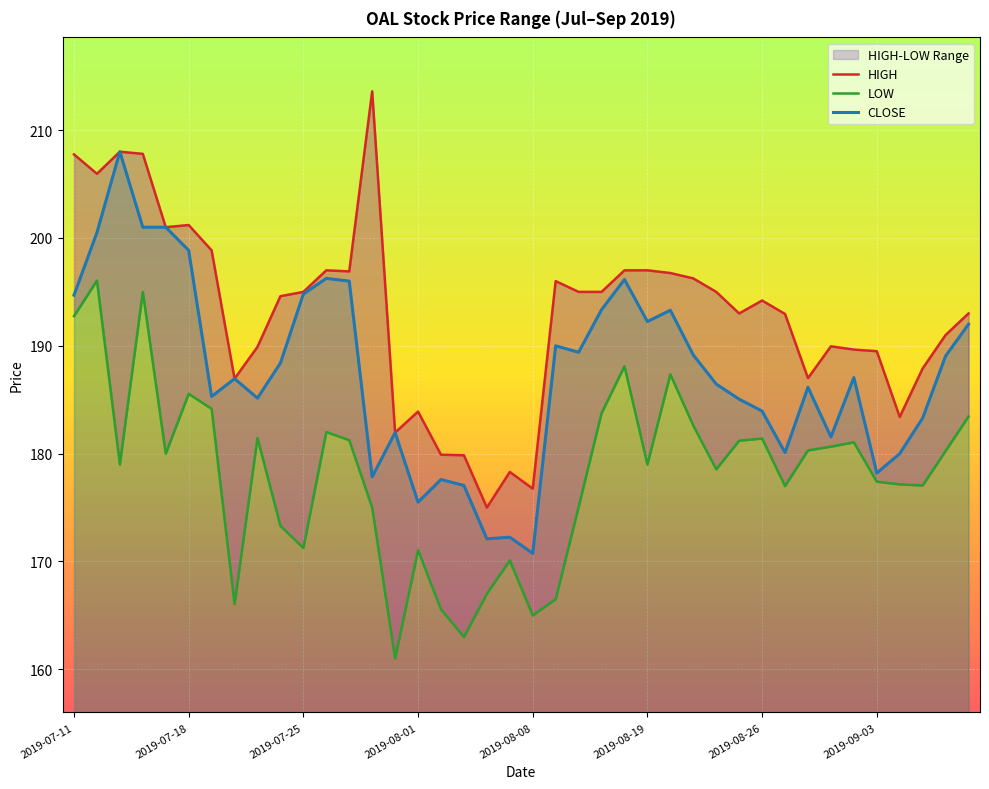

In CLOSE, how many points are higher than both neighbors (excluding endpoints)?

11